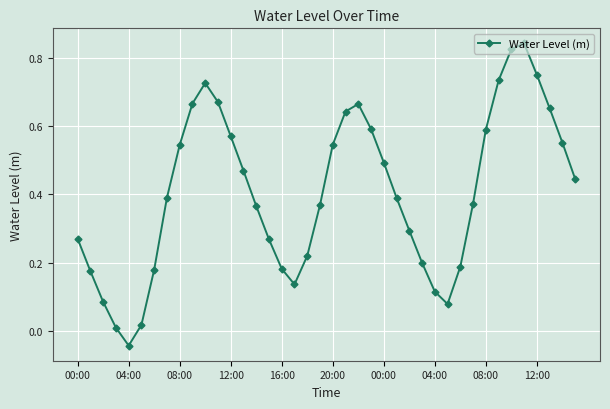

True or false: the data has more than 0 interior local peaks.

True